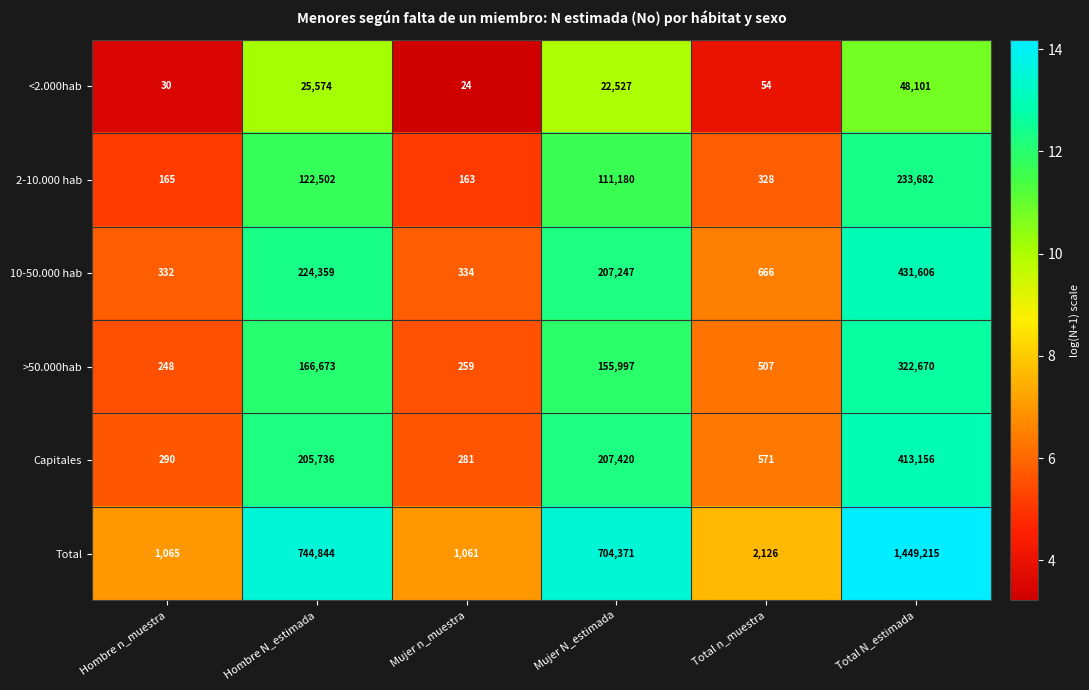

What is the sum of the >50.000hab values at Total N_estimada and Hombre N_estimada?

489343